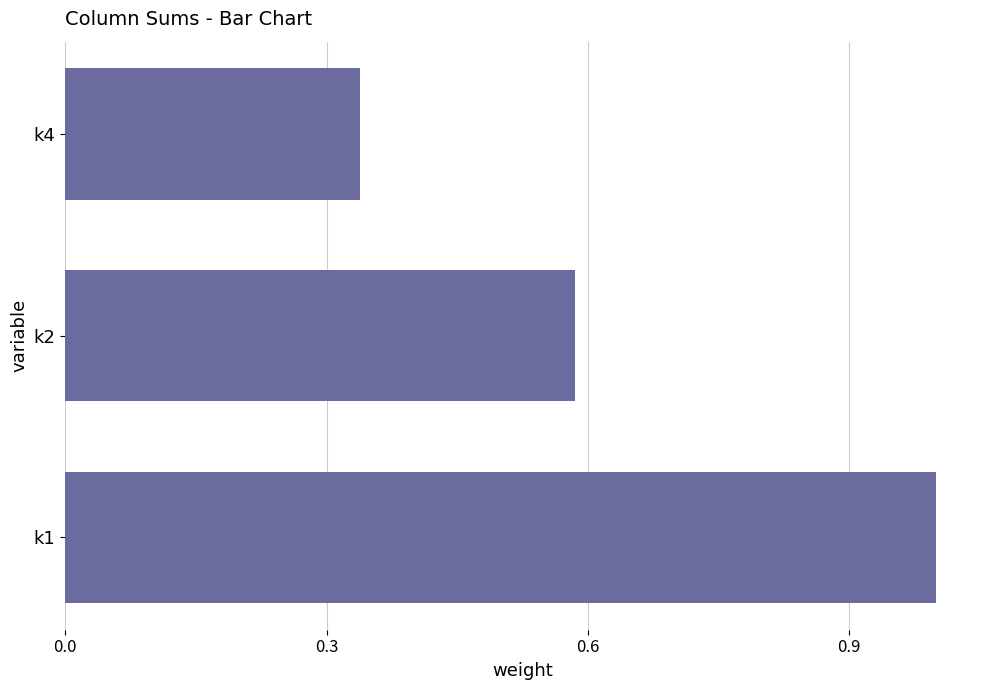

Count the number of categories in the chart.

3